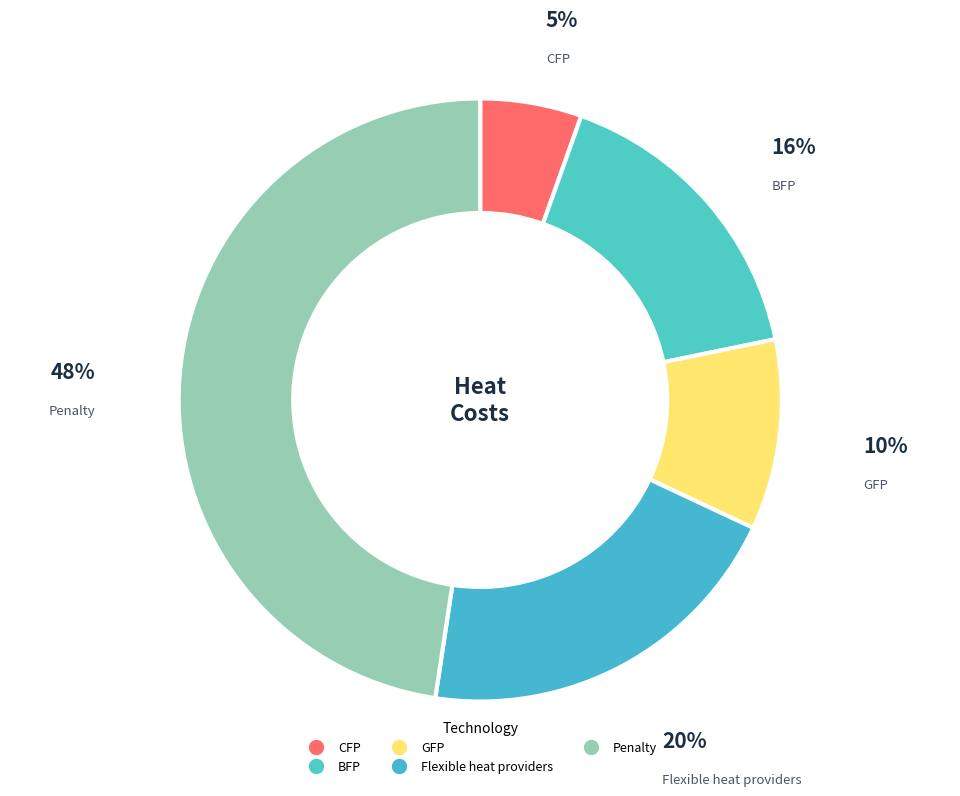

Approximately how many times larger is the value at GFP compared to Flexible heat providers?

0.5